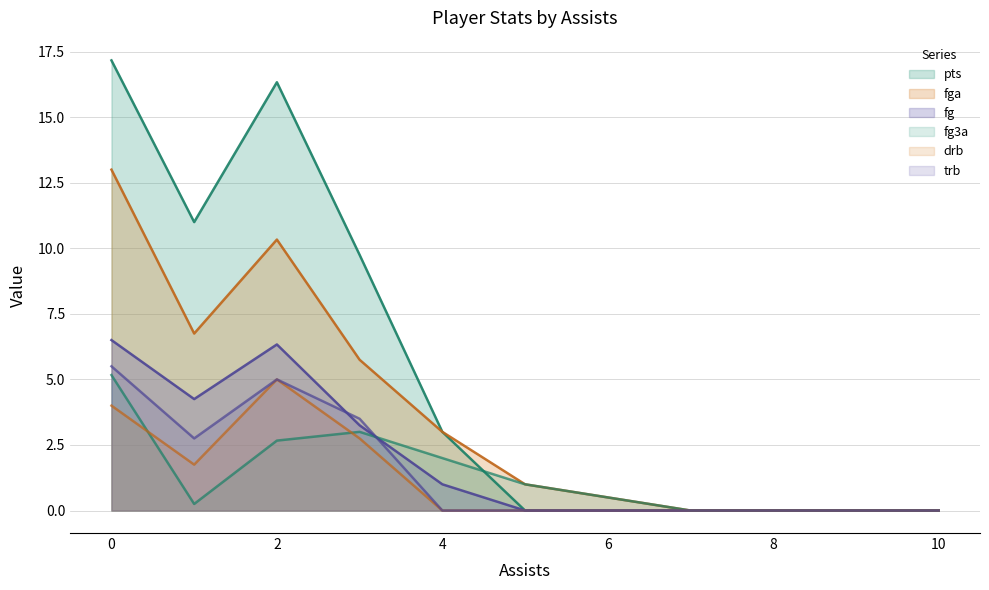

The value of fg3a at 7 is 0. True or false?

True